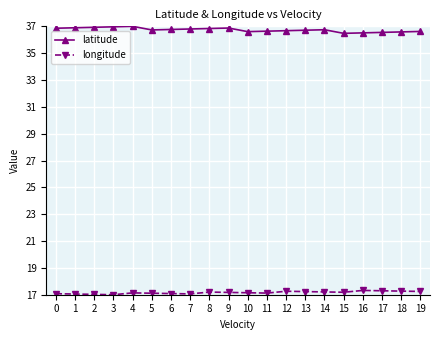

True or false: latitude has more than 1 interior local peaks.

True